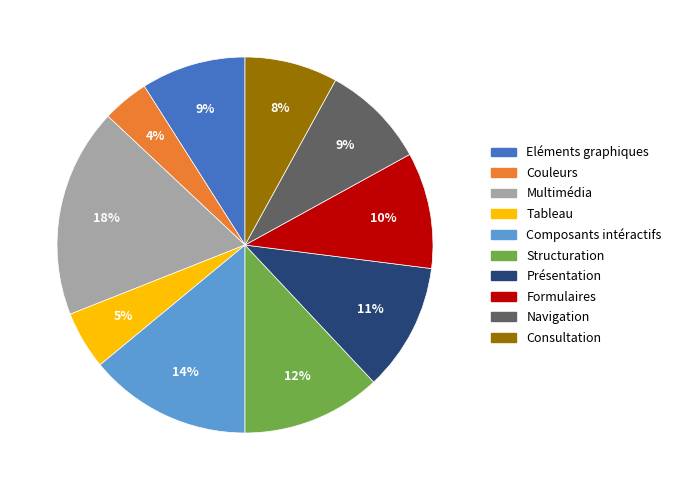

Which category has the smallest portion of the pie?

Couleurs